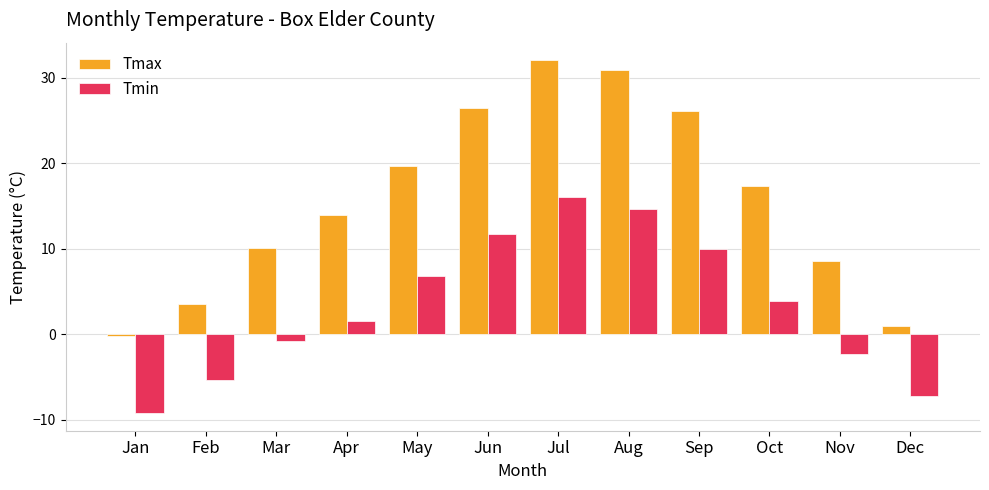

The Tmin series shows -13.4 at Jan. True or false?

False